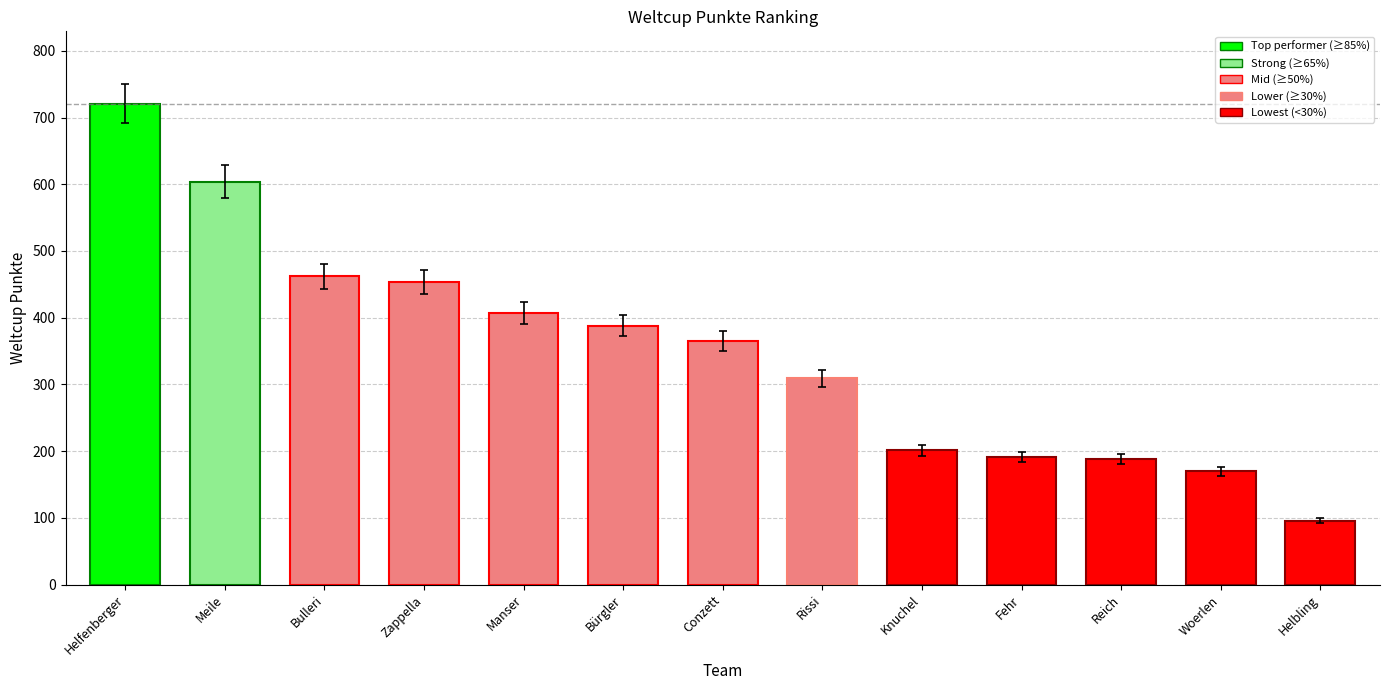

What is the change in value from Conzett to Fehr?

-174